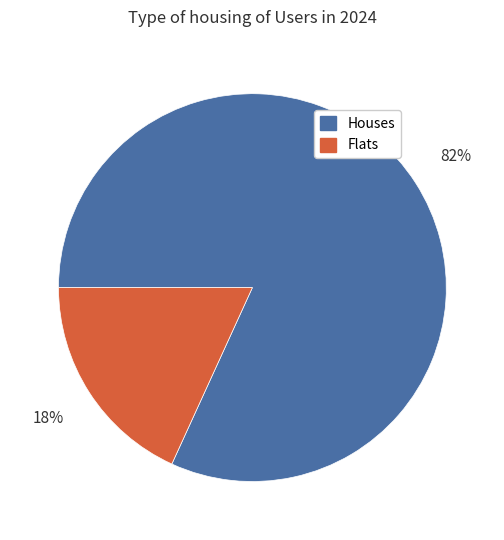

Count the number of slices in the pie.

2